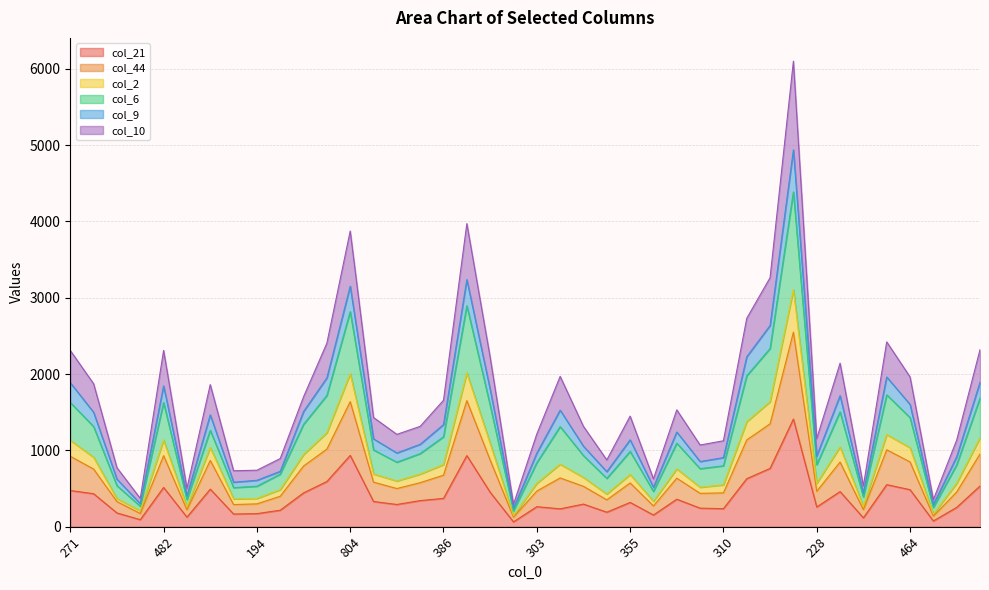

True or false: col_9 has a value of 207 at 91.

True